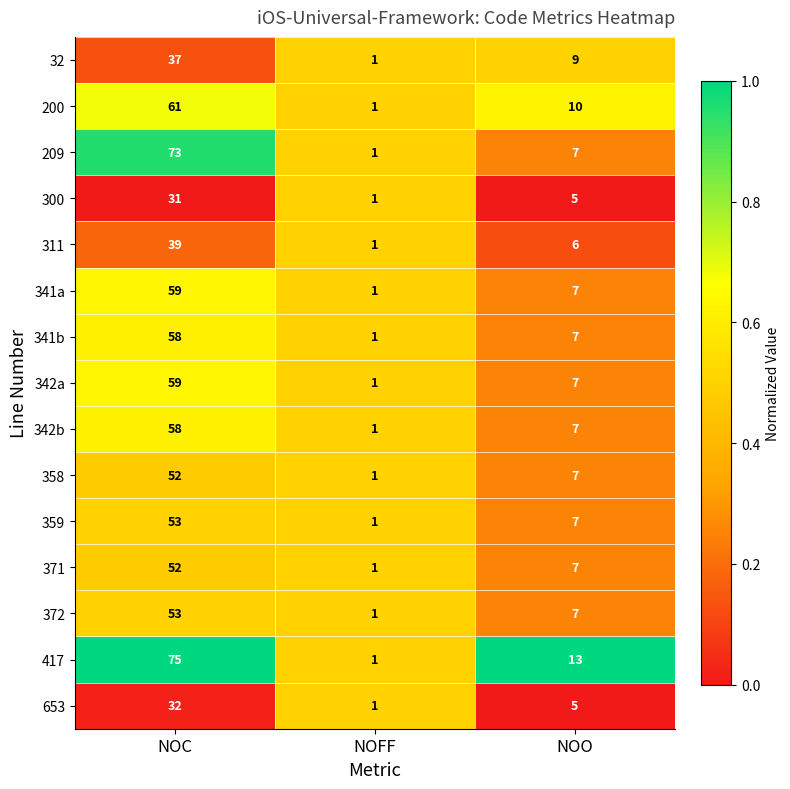

True or false: 341b has a value of 7 at NOO.

True